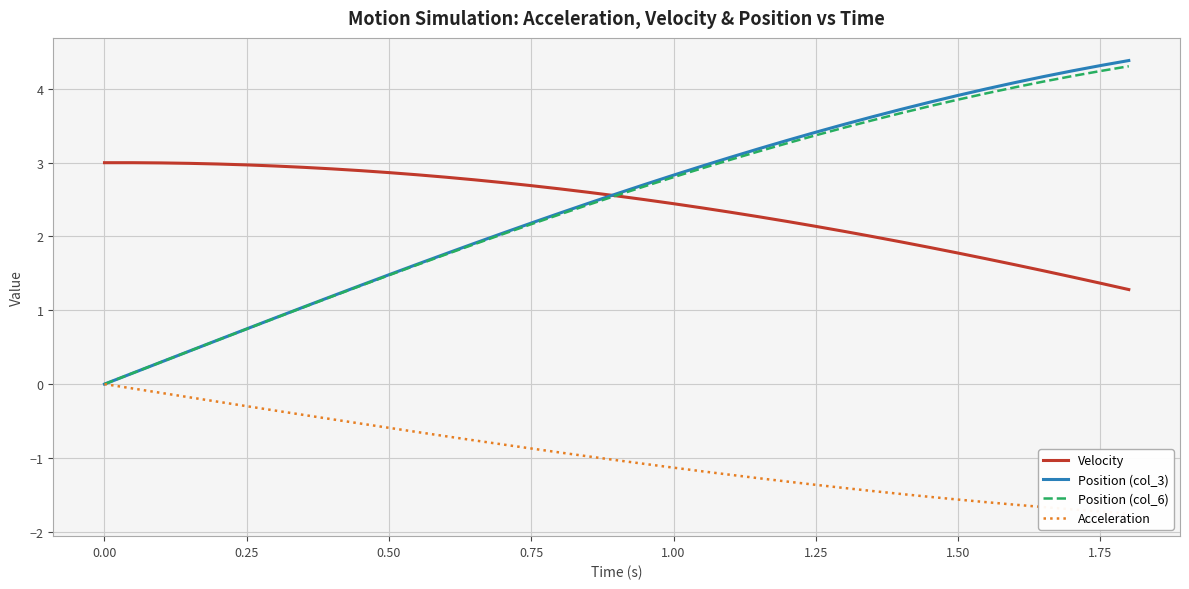

True or false: Acceleration has more than 2 points higher than both neighbors.

False